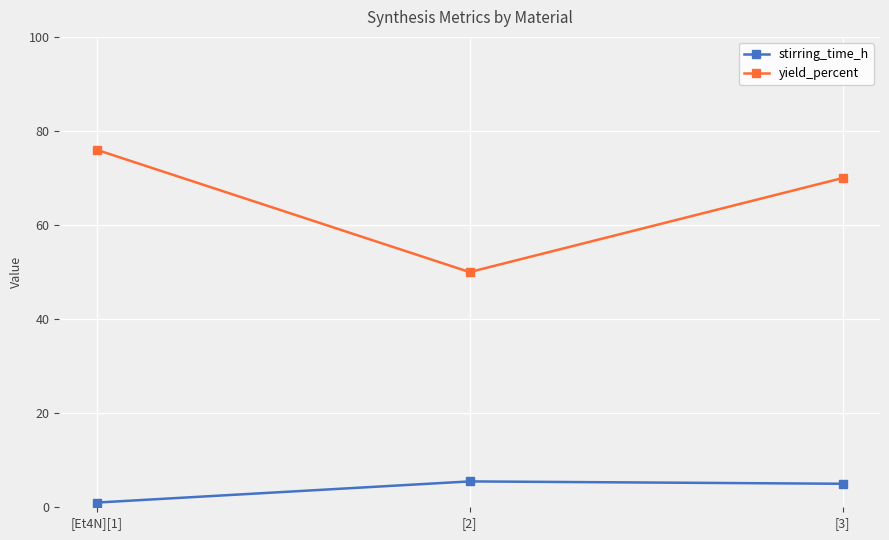

What is the difference between the highest and lowest values at [3]?

65.0